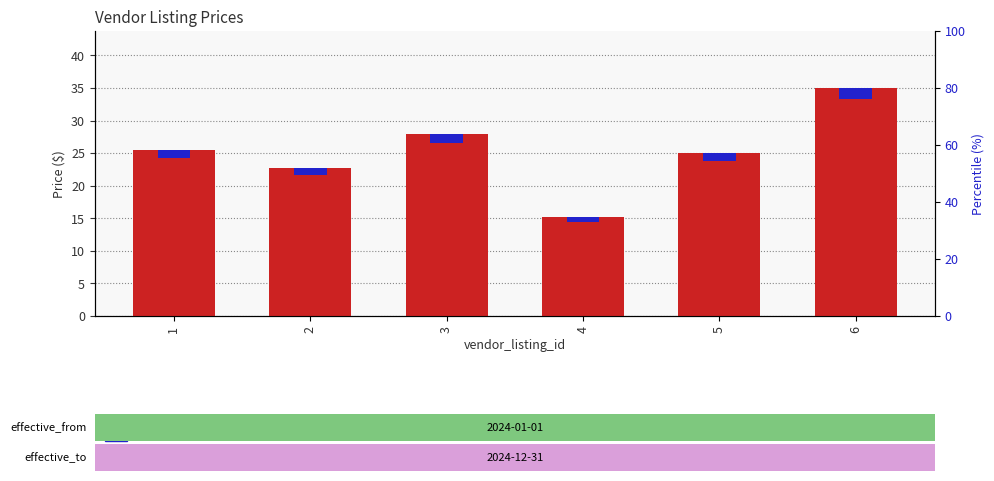

At 1, list the series in order from largest to smallest.

price, accent marker